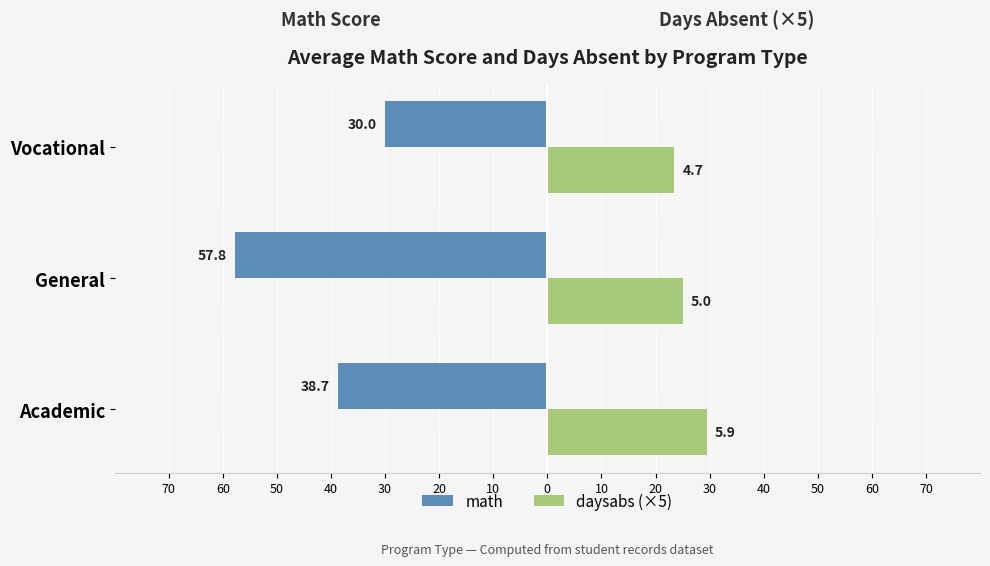

What are all the series names shown in the legend?

math, daysabs (×5)